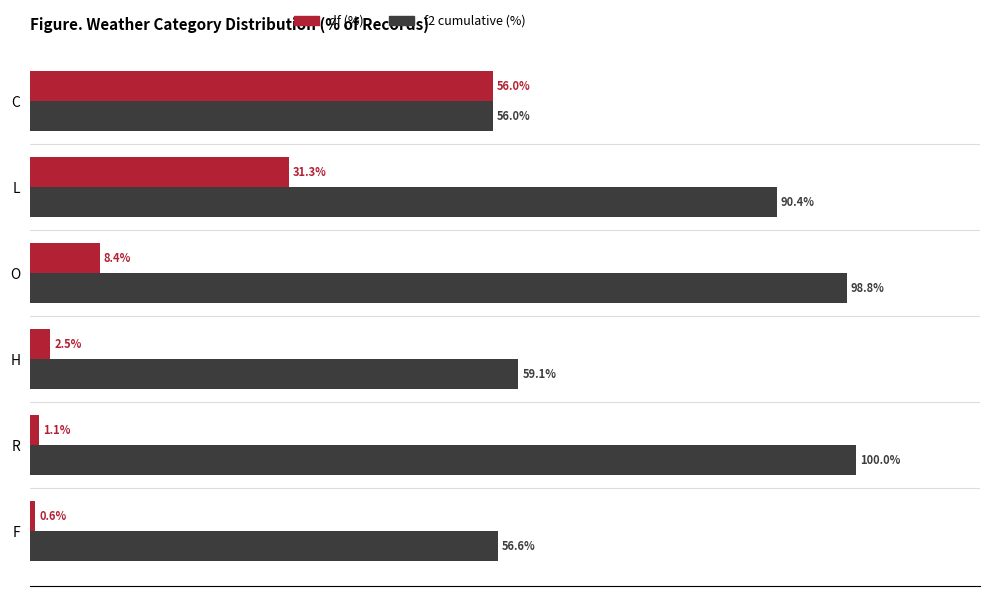

Which series has the widest spread of values?

df (%)